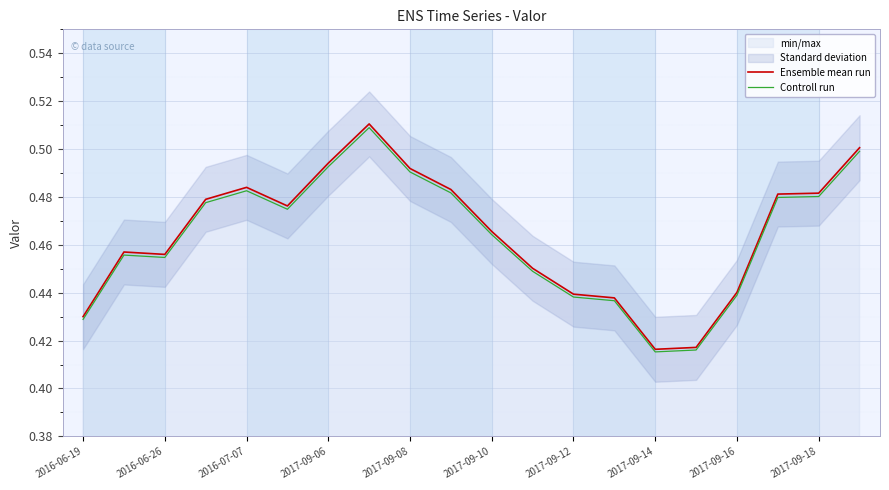

Count the number of categories in the chart.

20